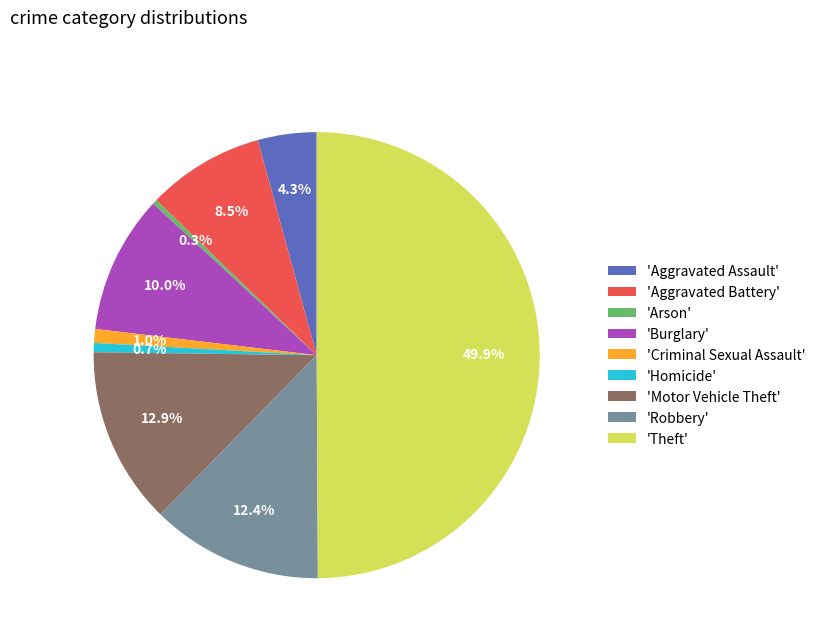

Which category has the biggest portion of the pie?

'Theft'